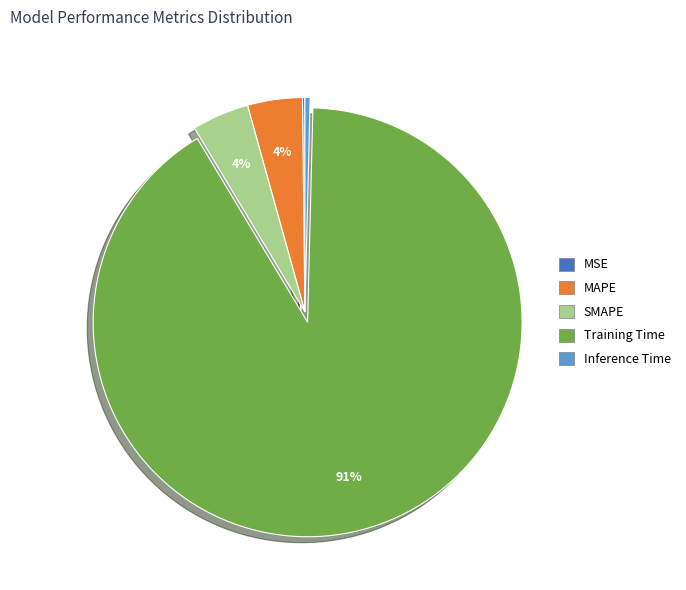

Combined, do SMAPE and Inference Time account for over 50%?

No